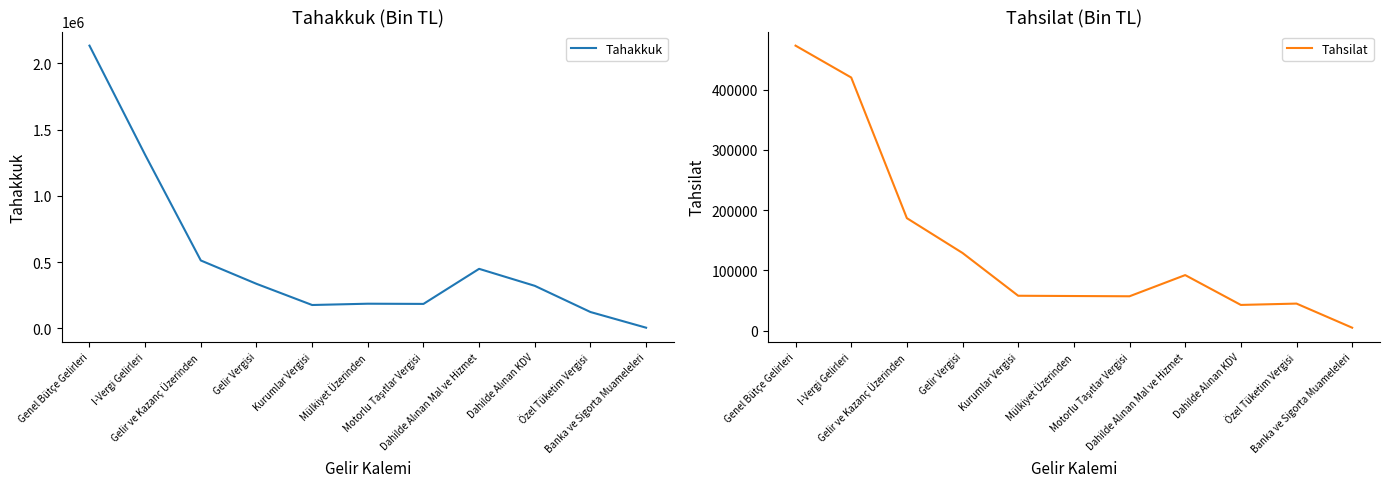

Where is the first local minimum for Tahsilat?

Motorlu Taşıtlar Vergisi